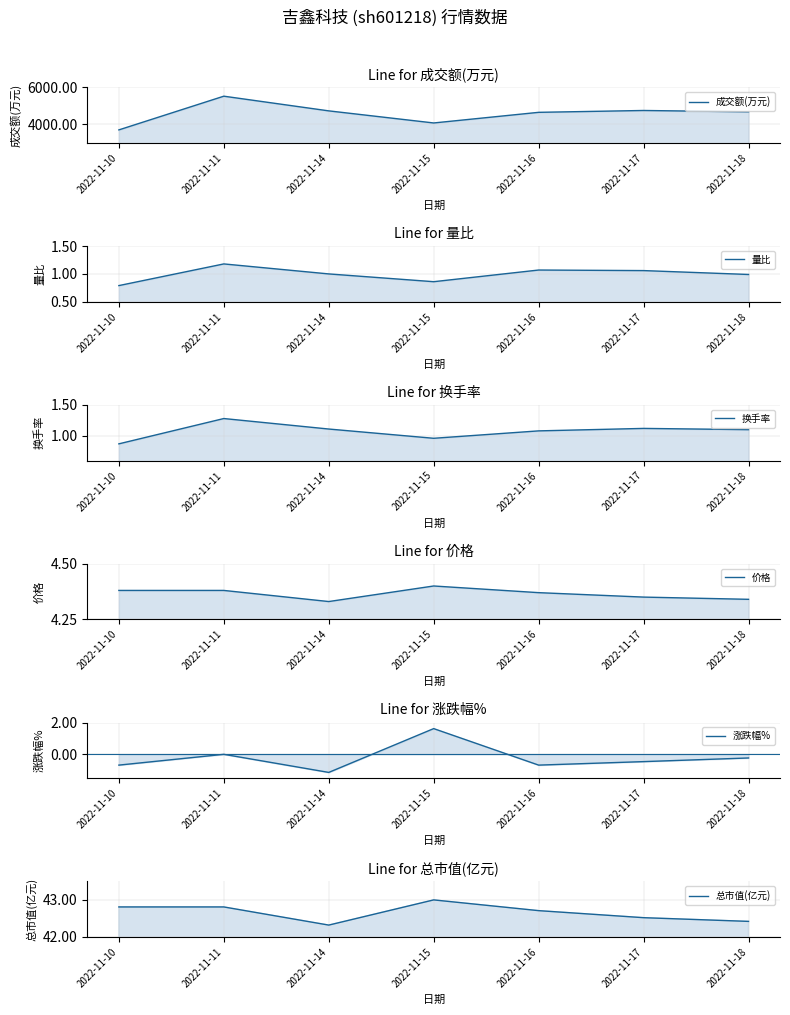

What is the difference between the maximum and minimum values in the 总市值(亿元) series?

0.7